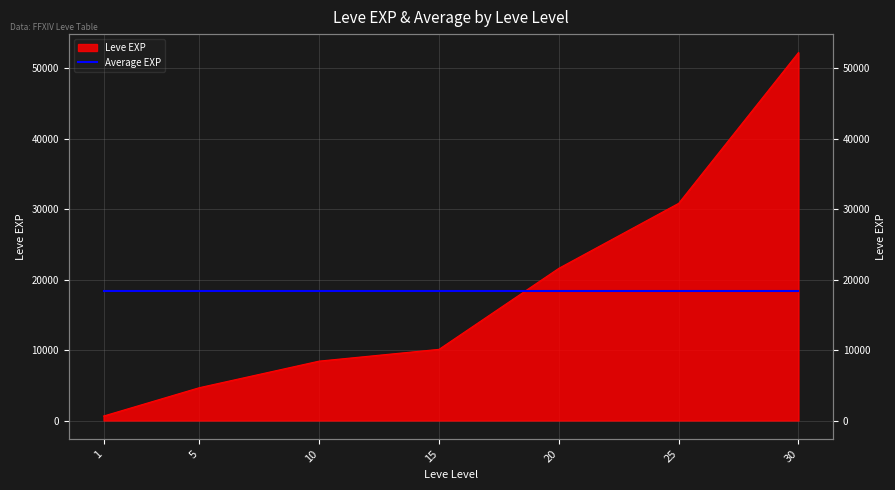

At which label does the data first exceed 10100?

20